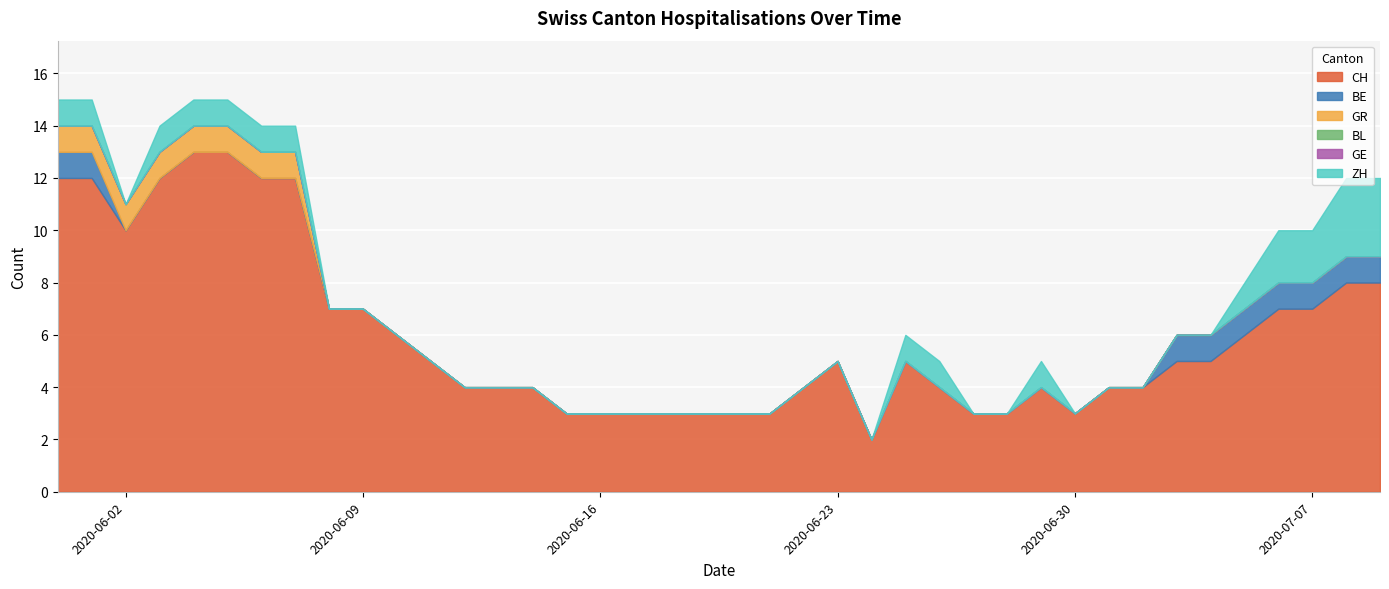

What is the total value across all series at 25?

6